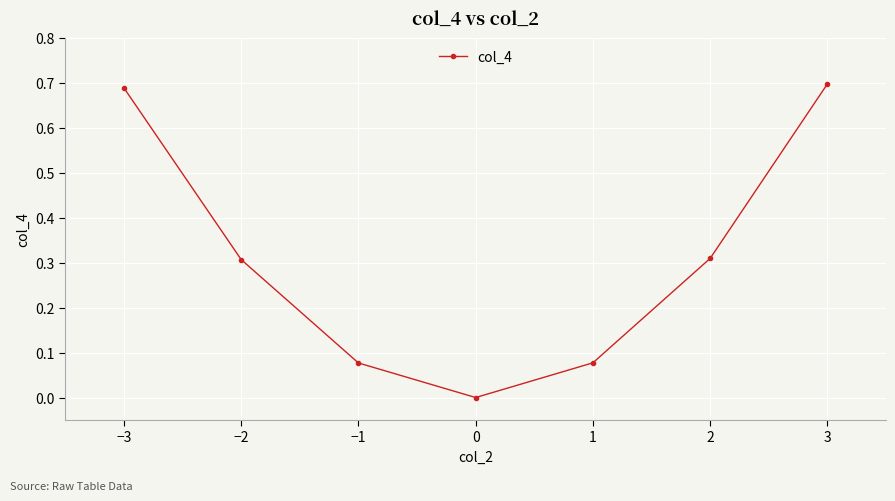

Is this an area chart (filled region under the line)?

No